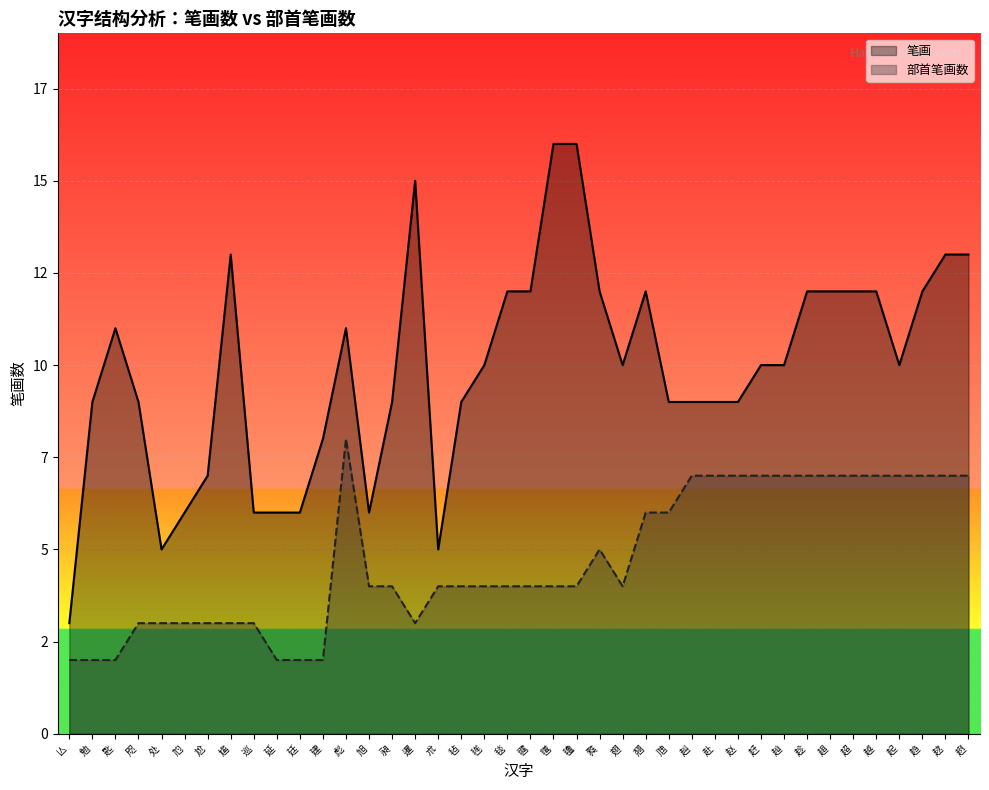

Reading right to left, what are all the values shown in this chart?

笔画_line: 趔=13	趑=13	趋=12	起=10	越=12	超=12	趄=12	趁=12	赸=10	赶=10	赵=9	赴=9	赳=9	虺=9	翘=12	翅=10	甤=12	氇=16	氆=16	毽=12	毯=12	毪=10	毡=9	朮=5	暹=15	昶=9	旭=6	彪=11	建=8	廷=6	延=6	巡=6	尴=13	尬=7	尥=6	处=5	咫=9	匙=11	勉=9	亾=3
部首笔画数_line: 趔=7	趑=7	趋=7	起=7	越=7	超=7	趄=7	趁=7	赸=7	赶=7	赵=7	赴=7	赳=7	虺=6	翘=6	翅=4	甤=5	氇=4	氆=4	毽=4	毯=4	毪=4	毡=4	朮=4	暹=3	昶=4	旭=4	彪=8	建=2	廷=2	延=2	巡=3	尴=3	尬=3	尥=3	处=3	咫=3	匙=2	勉=2	亾=2